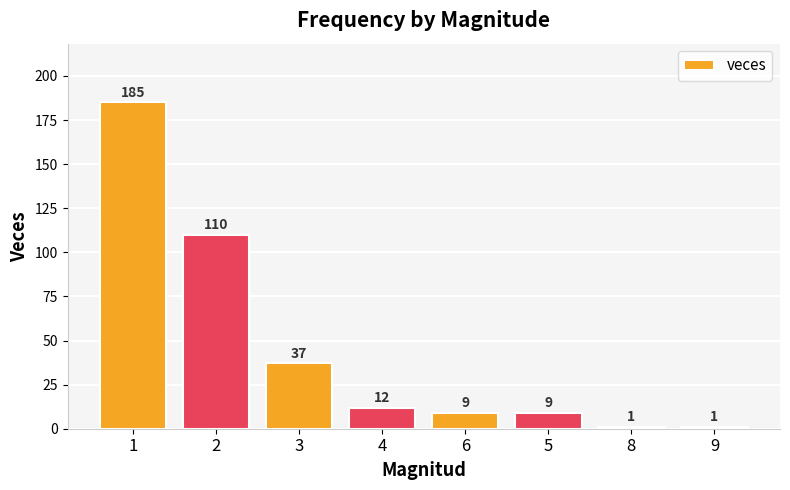

What is the greatest value displayed?

185